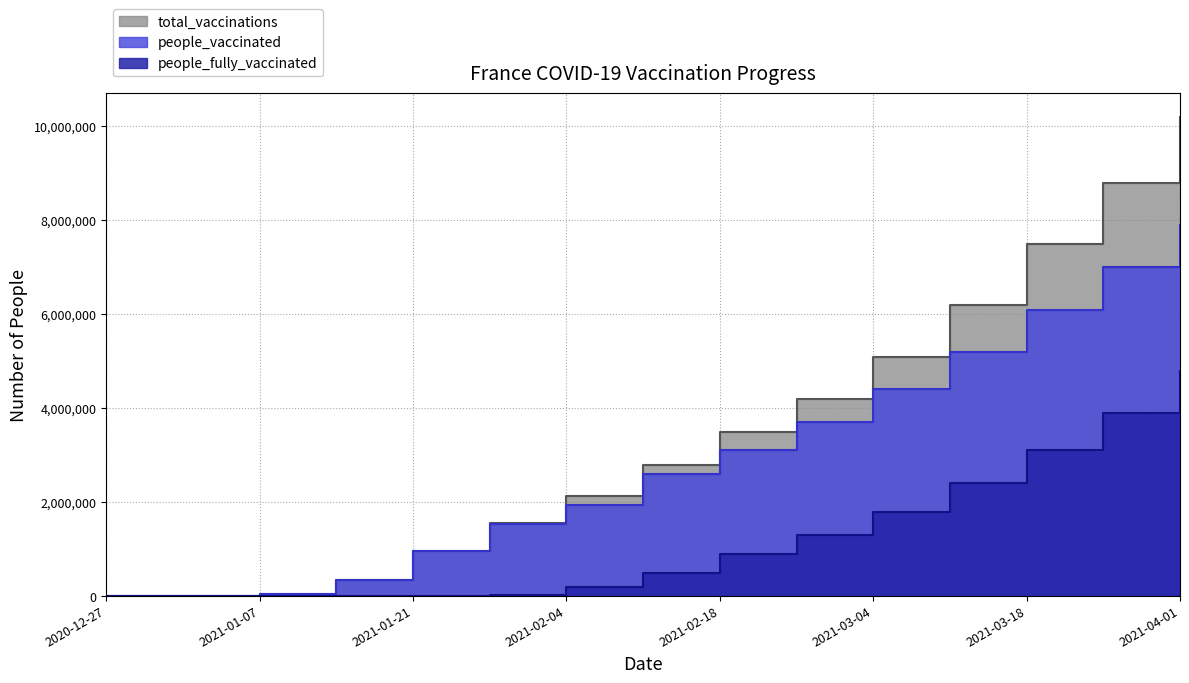

What is the spread (max minus min) of values at 2021-02-04?

1933890